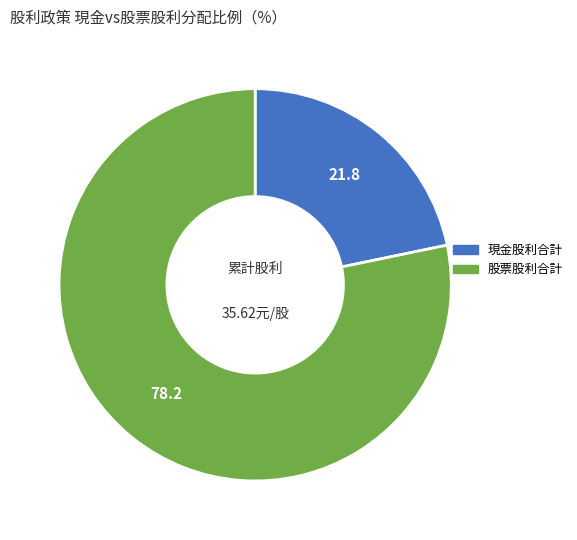

Is there any slice that represents more than half of the pie?

Yes